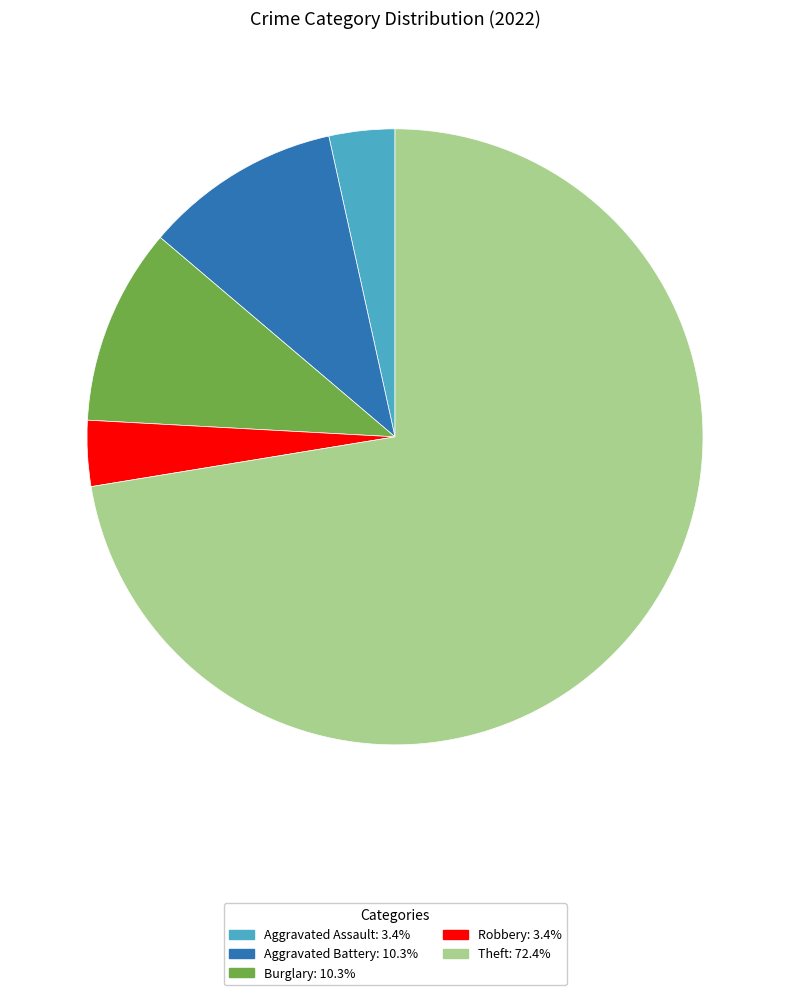

Count the number of slices in the pie.

5